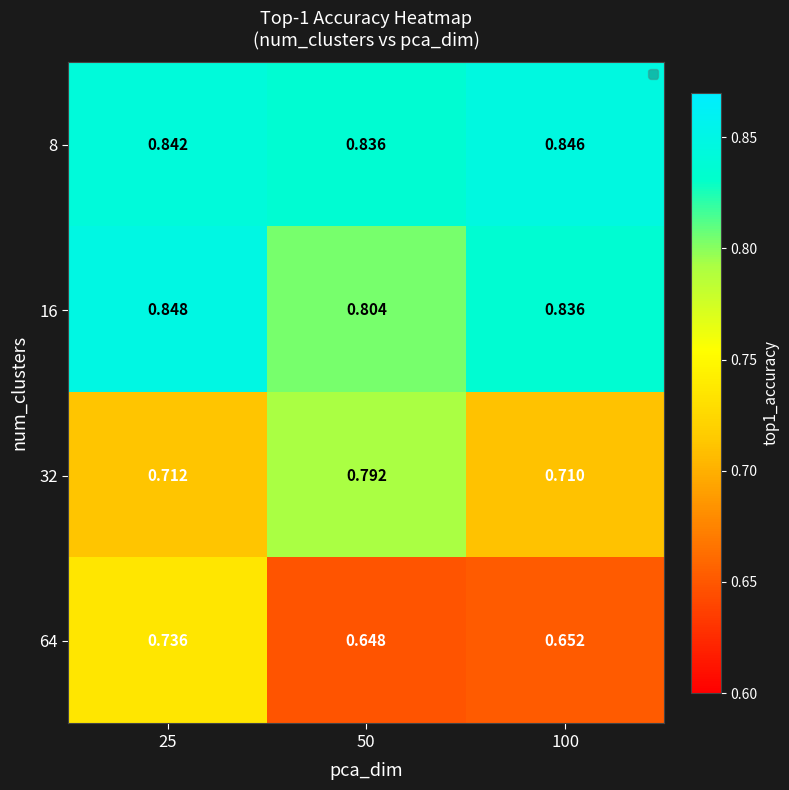

At 50, list the series in order from largest to smallest.

8, 16, 32, 64